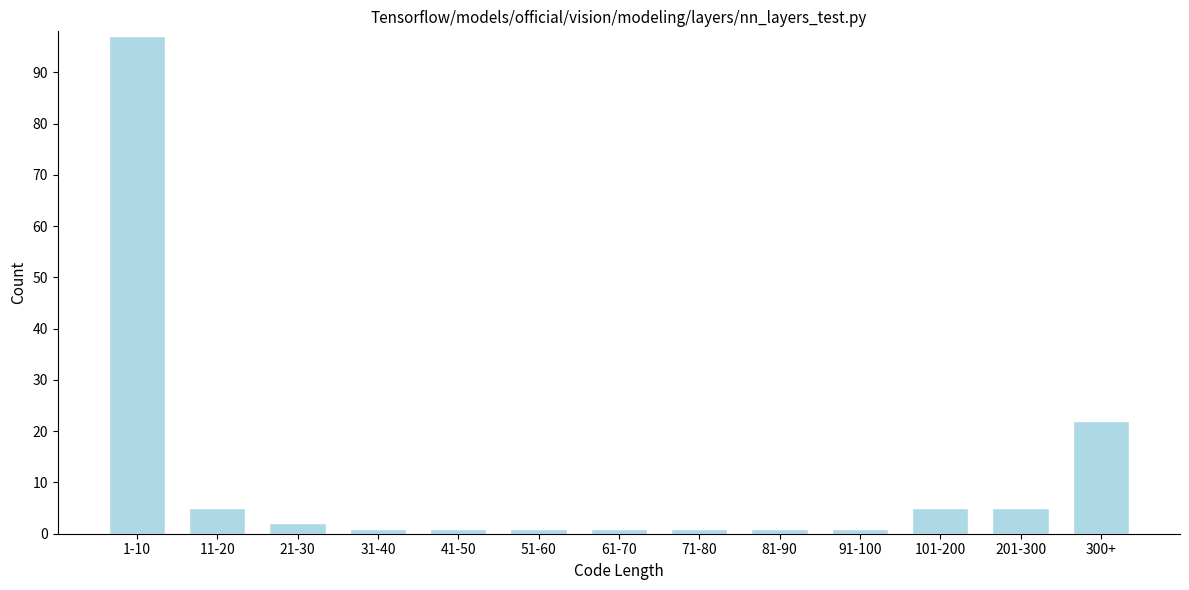

Reading left to right, what are all the values shown in this chart?

97	5	2	1	1	1	1	1	1	1	5	5	22